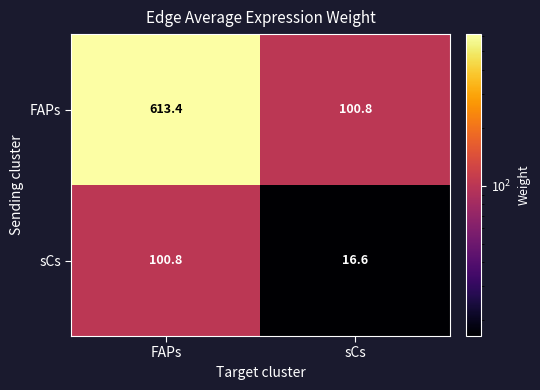

What is the maximum value shown in the chart?

613.4